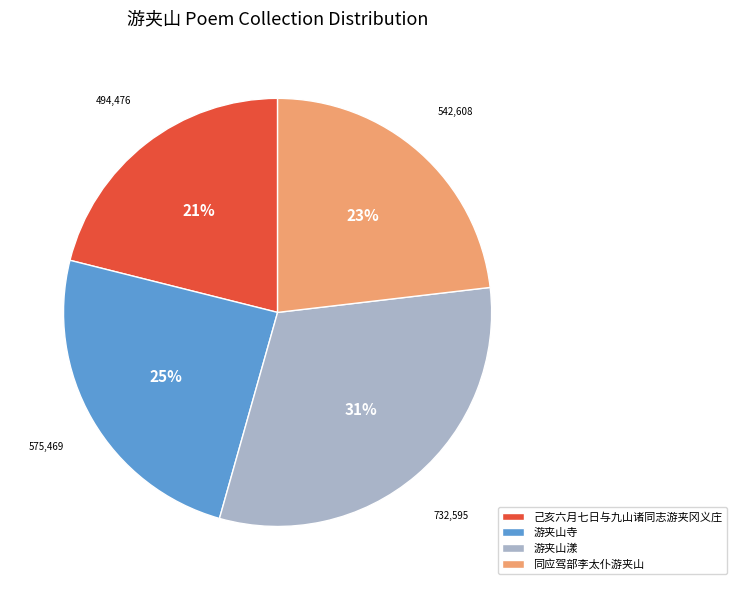

Is there any slice that represents more than half of the pie?

No